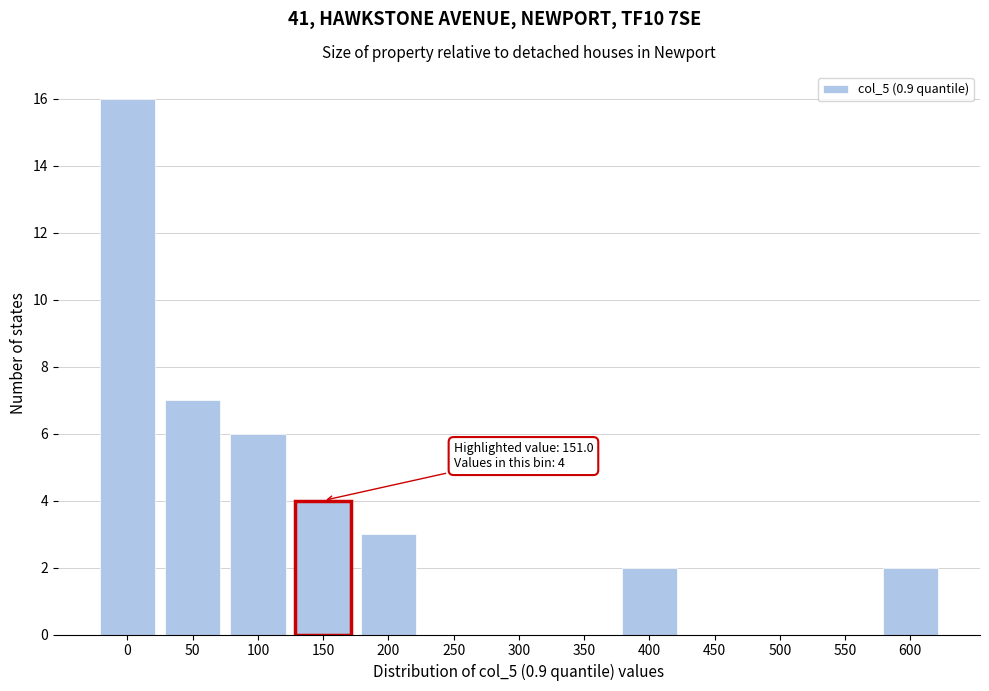

Reading left to right, list all the values displayed in this chart.

0=16	50=7	100=6	150=4	200=3	250=0	300=0	350=0	400=2	450=0	500=0	550=0	600=2